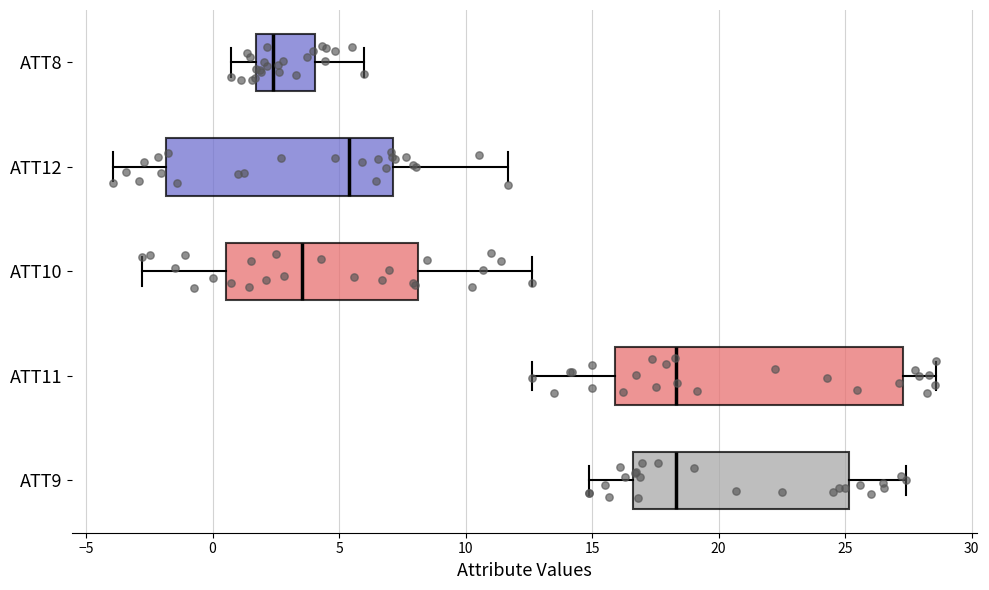

Where is the right edge of the box for ATT9 on the x-axis? The values are not printed on the chart, so give them approximately, as read against the axis.

25.0